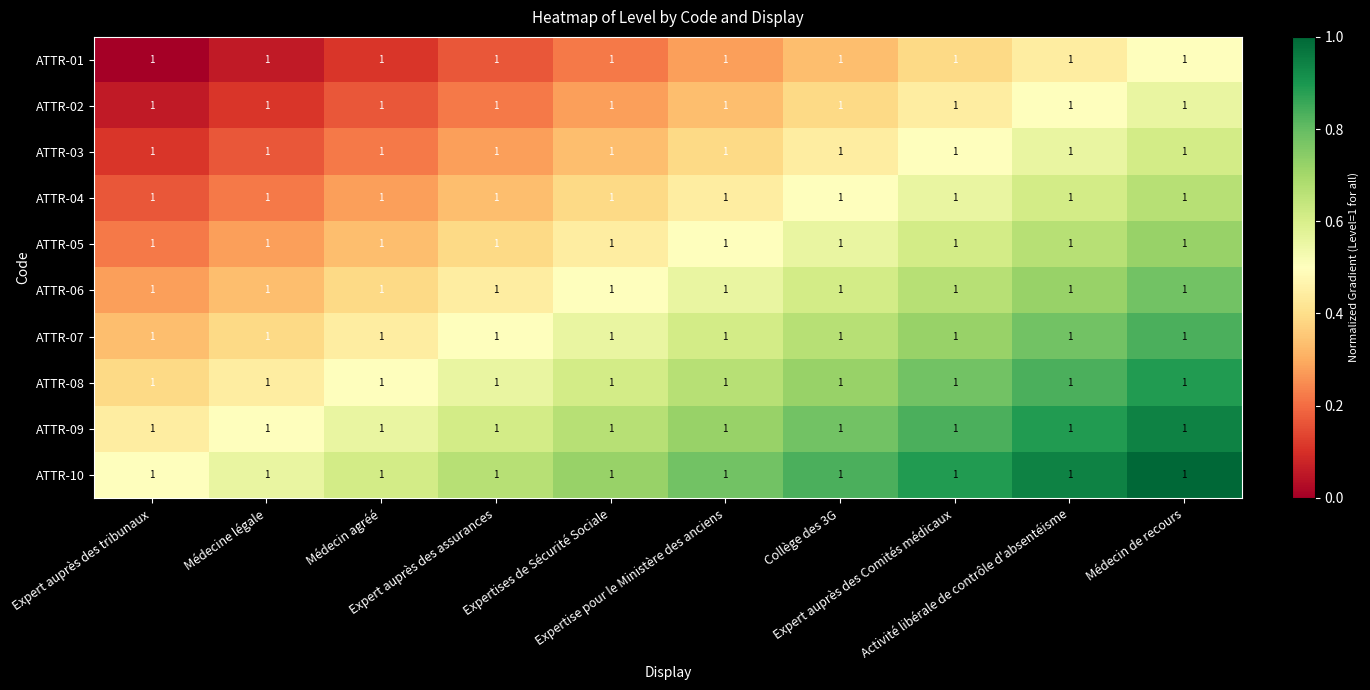

At which label is ATTR-06 closest to 0?

Expert auprès des tribunaux